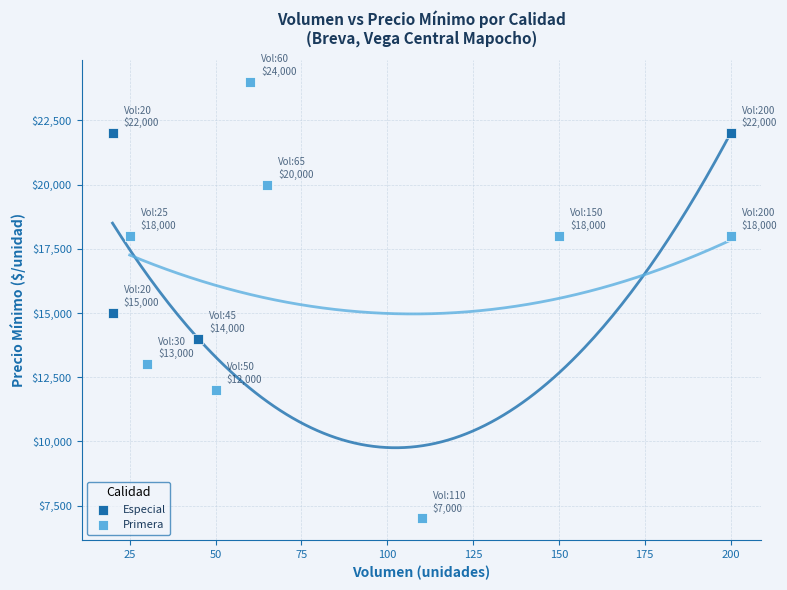

Which series reaches the maximum Y coordinate?

Primera